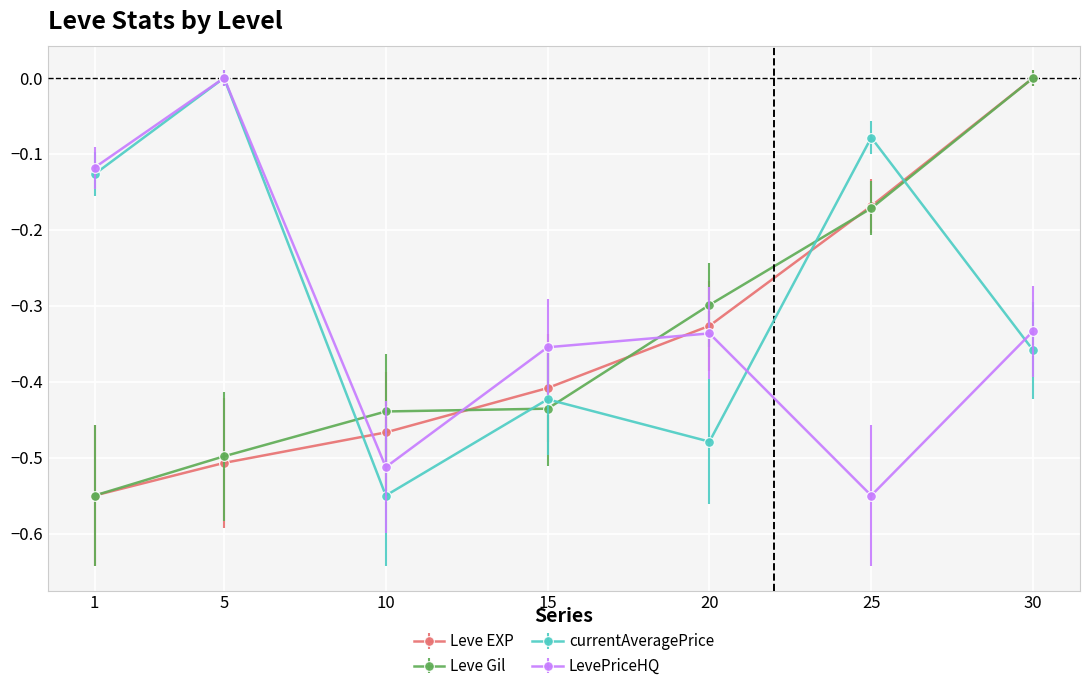

Rank the categories by Leve EXP value from lowest to highest.

1, 5, 10, 15, 20, 25, 30